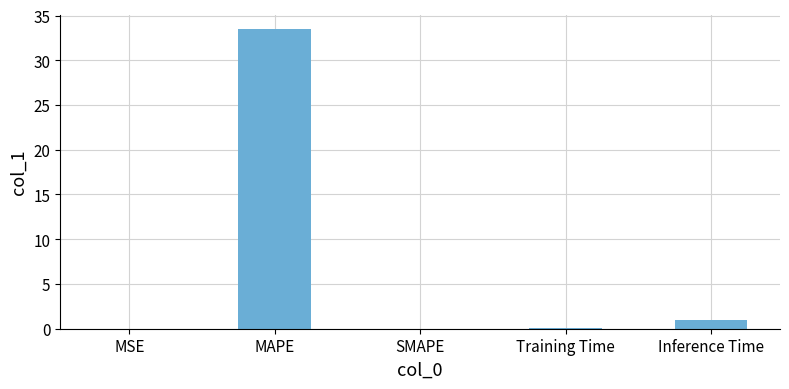

What is the sum of the values at MAPE and SMAPE?

33.4